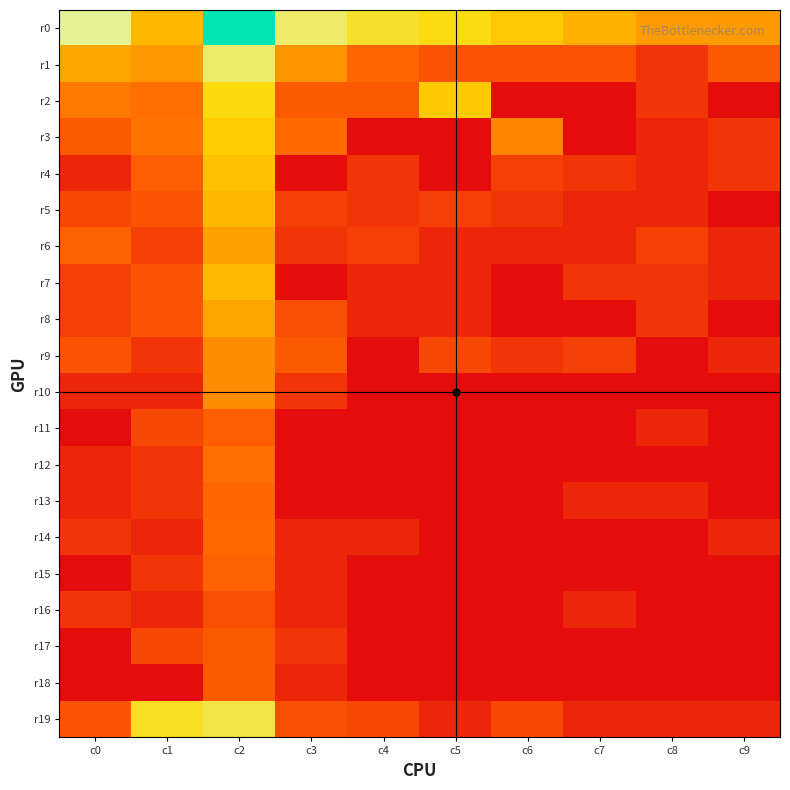

What is the sum of the r2 values at c9 and c0?

2.8